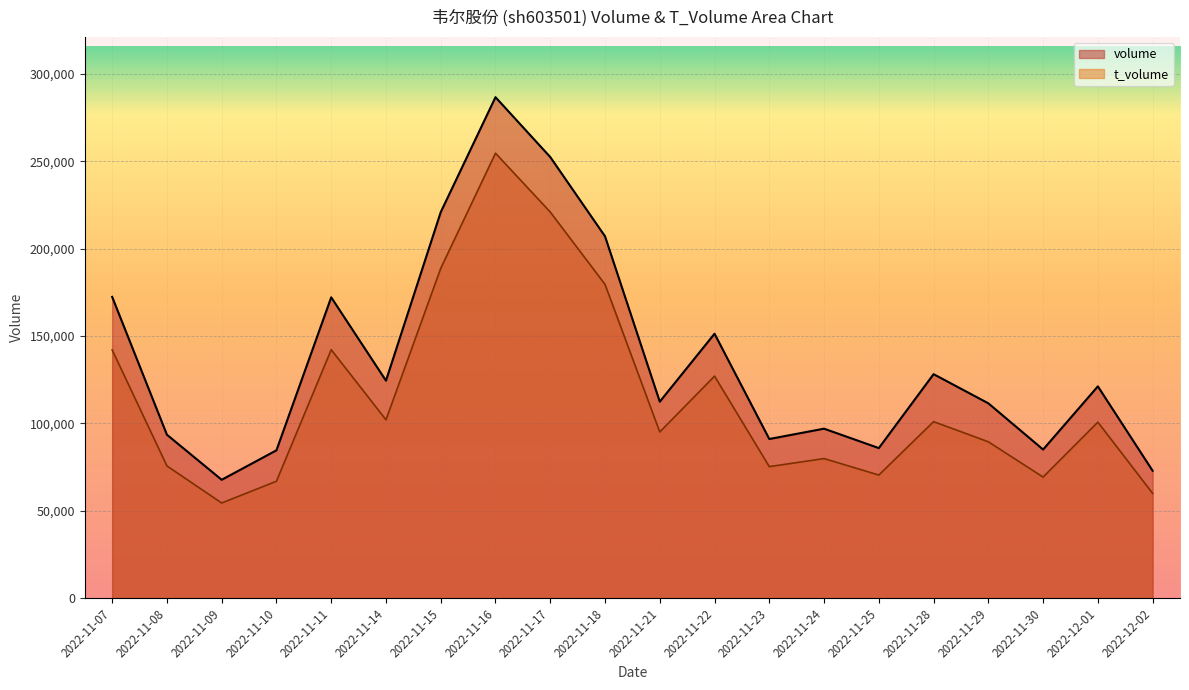

True or false: volume has more than 2 interior local peaks.

True